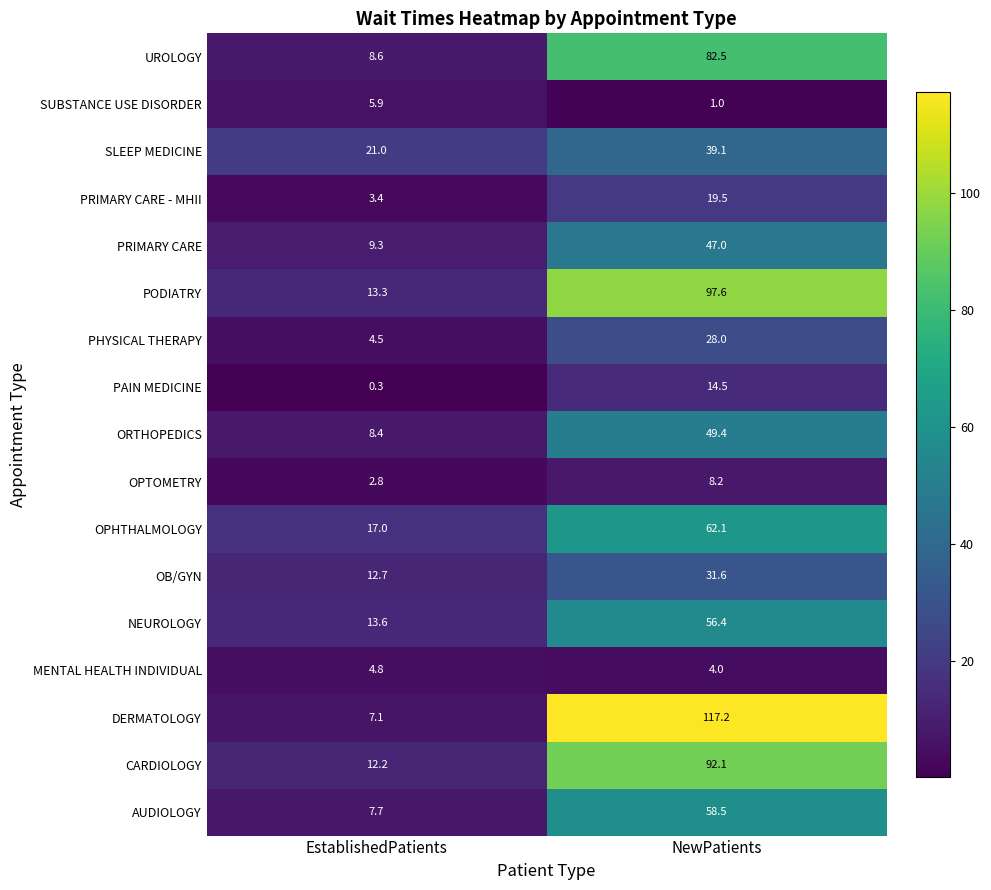

What is the sum of all ORTHOPEDICS values?

57.8